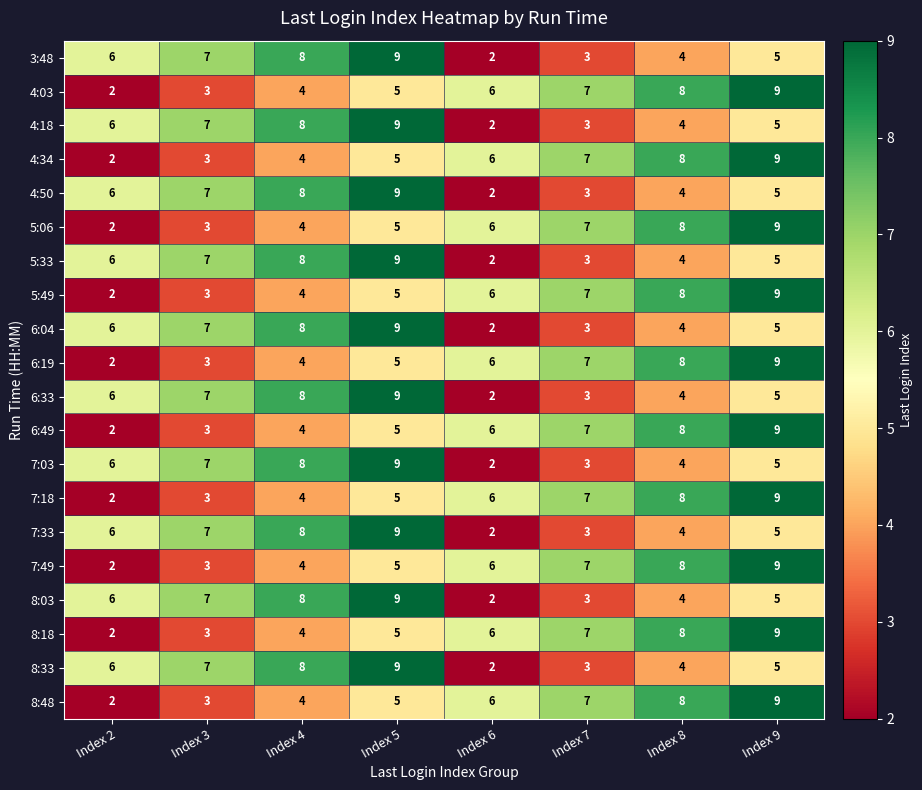

What is the difference between the highest and lowest values at Index 4?

4